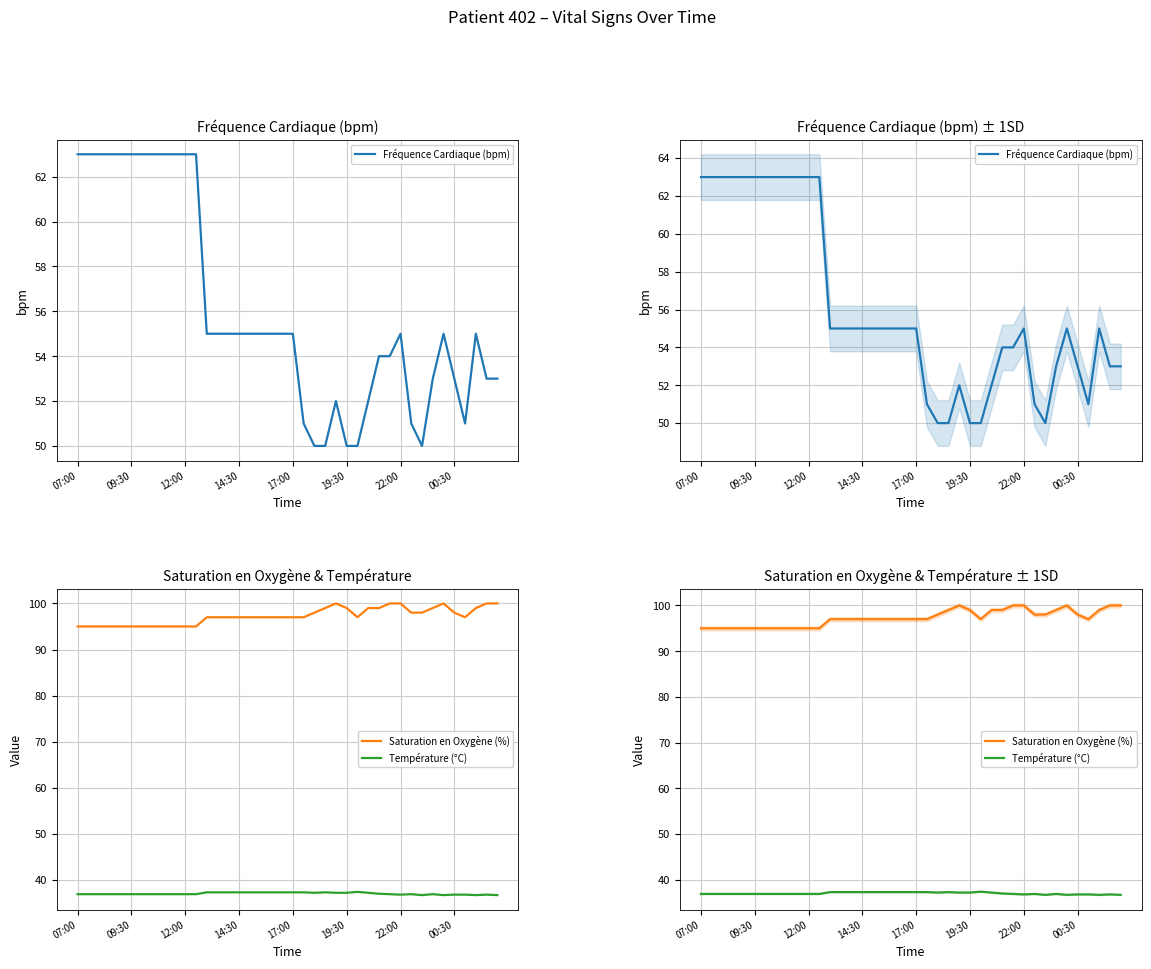

True or false: Saturation en Oxygène (%) and Température (°C) intersect in this chart.

False